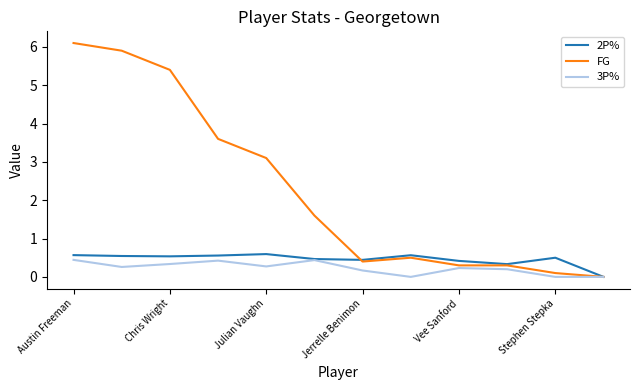

What is the greatest value displayed?

6.1